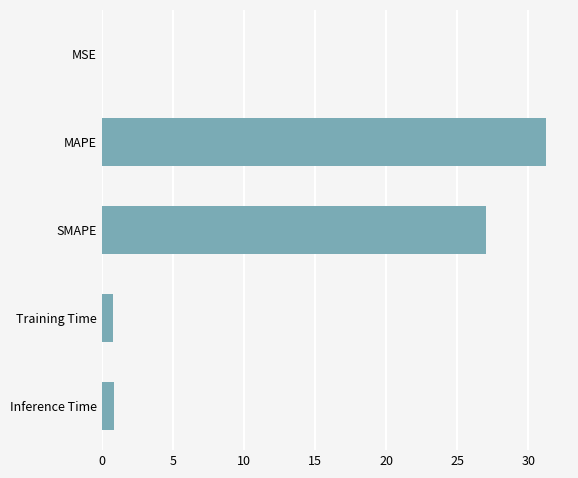

True or false: the data shows 0.9 at Inference Time.

True